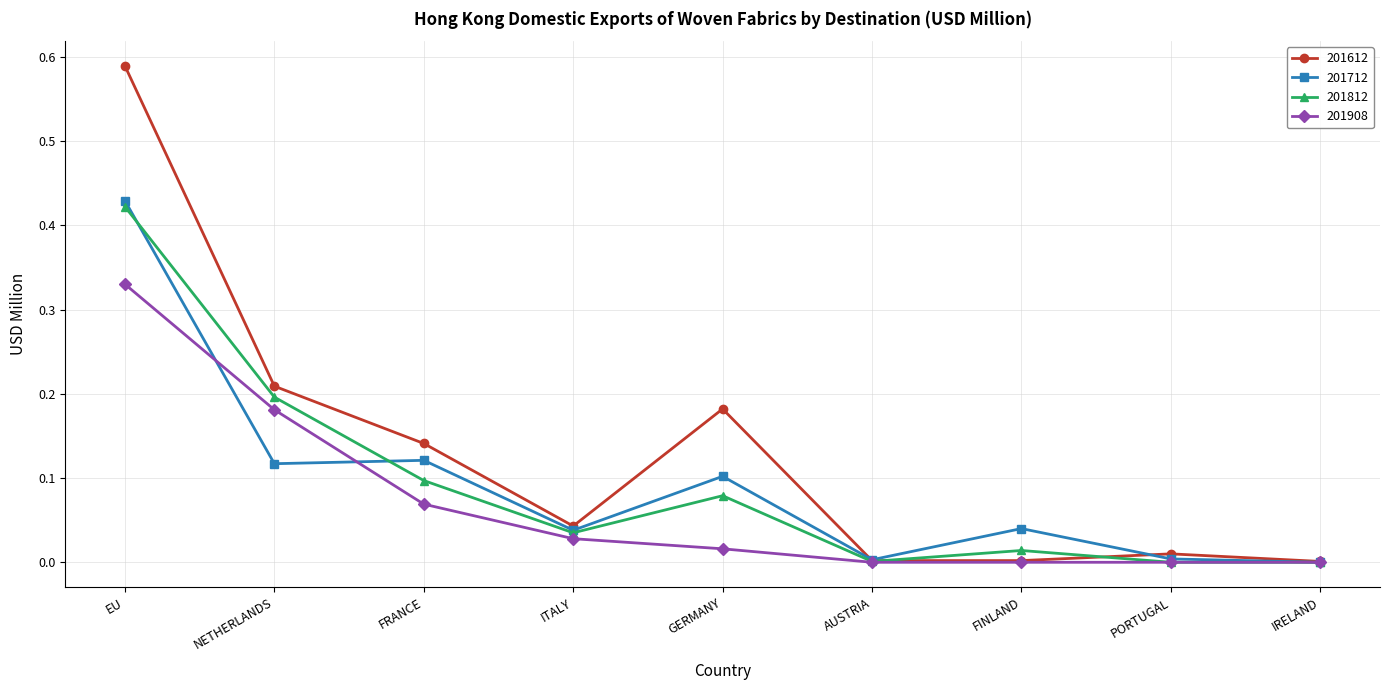

The 201908 series shows -0.1 at PORTUGAL. True or false?

False